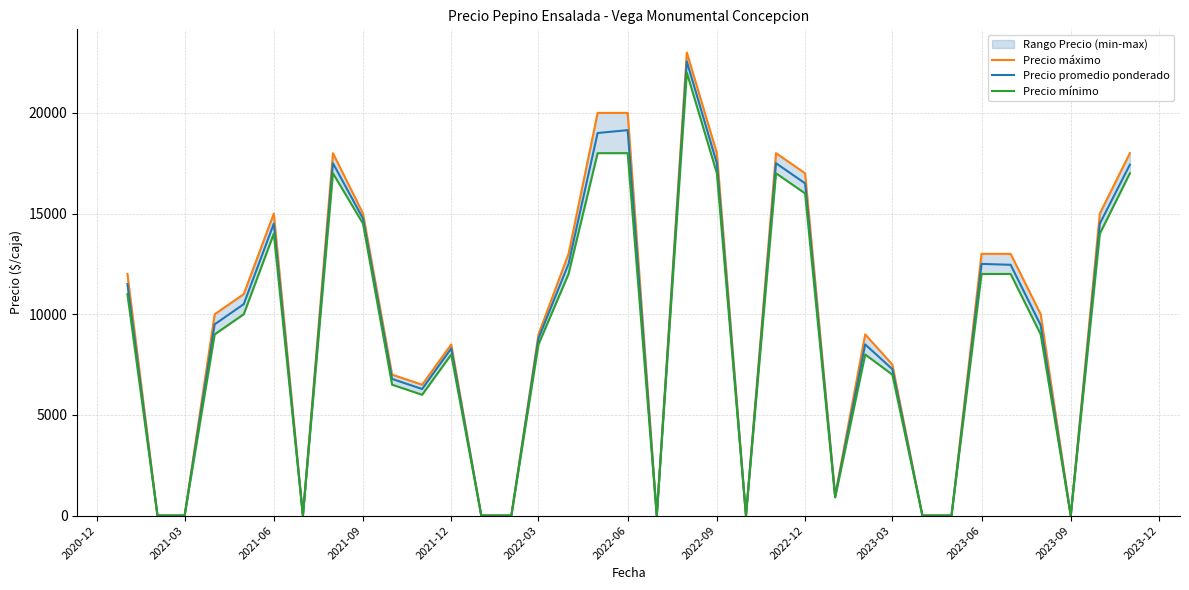

What is the highest value of the Precio promedio ponderado series?

22556